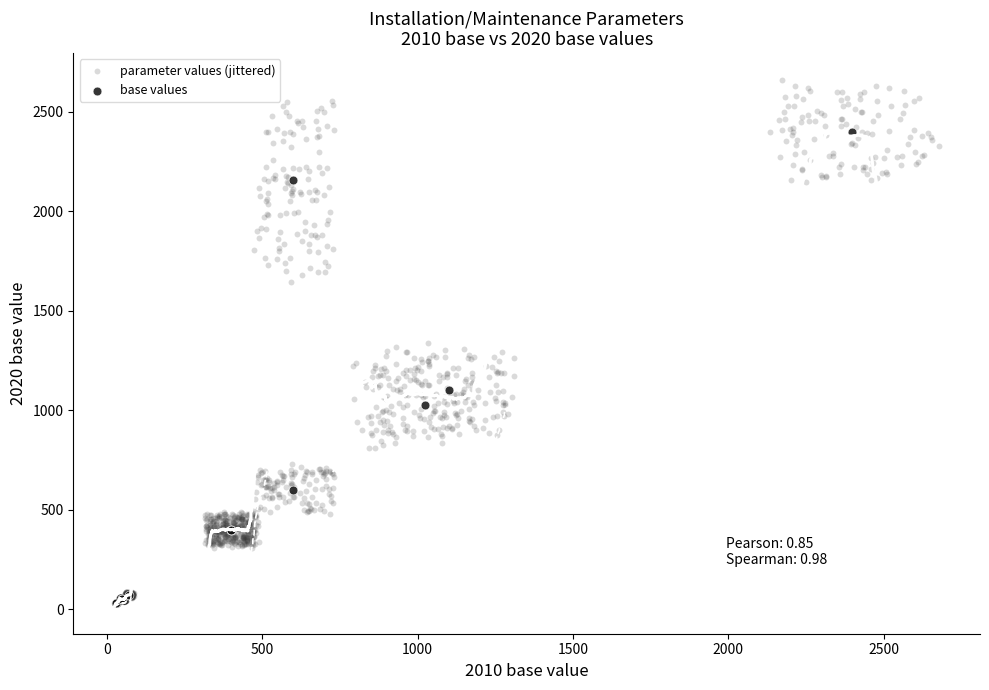

Which series has the widest spread of Y values?

parameter values (jittered)